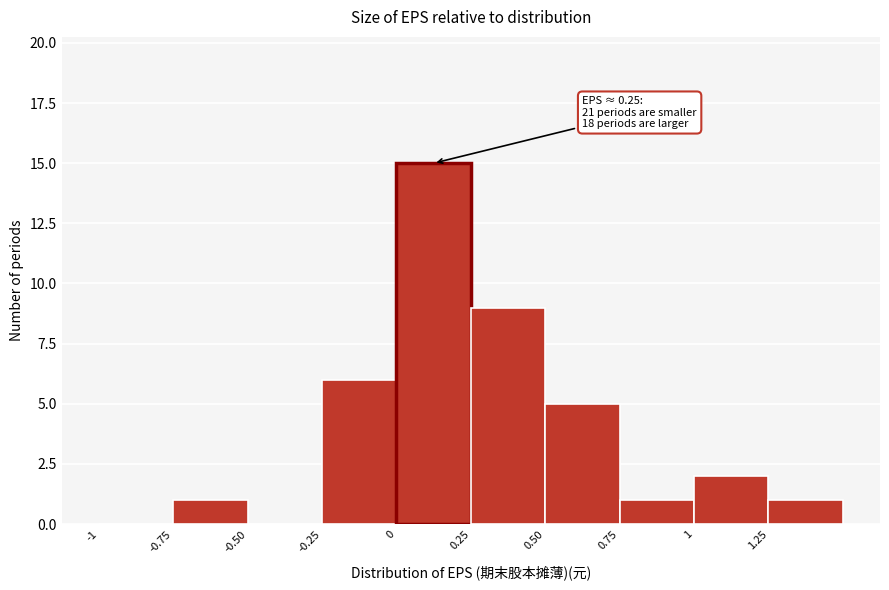

Over which range of the x-axis is the bar tallest?

0.00 to 0.25